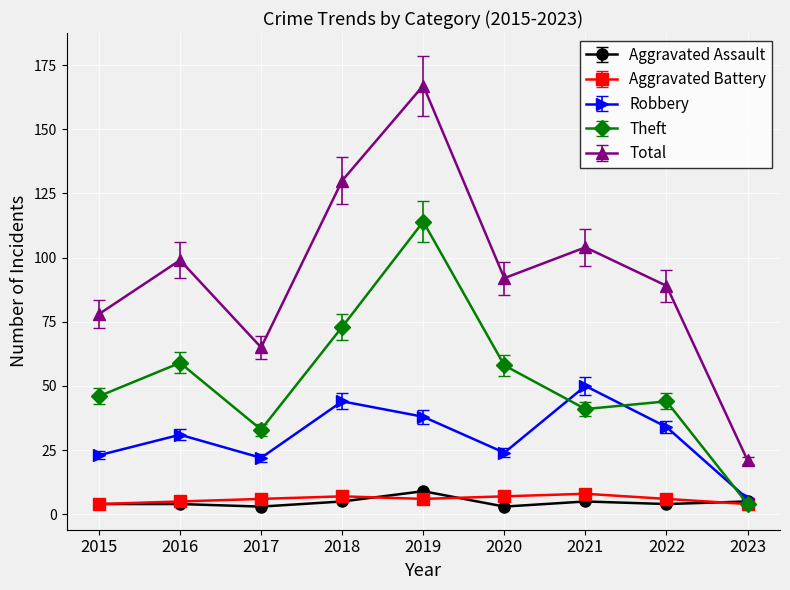

What is the maximum value shown in the chart?

167